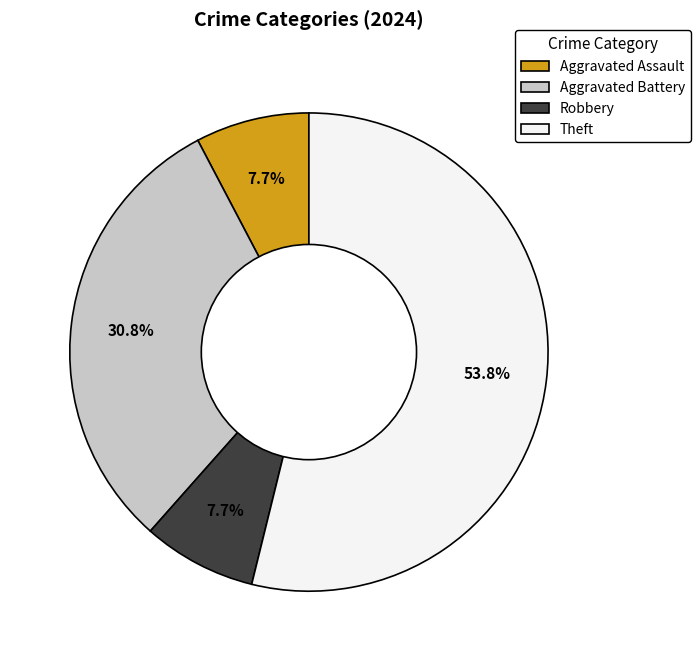

Is the sum of Aggravated Assault and Theft greater than half?

Yes